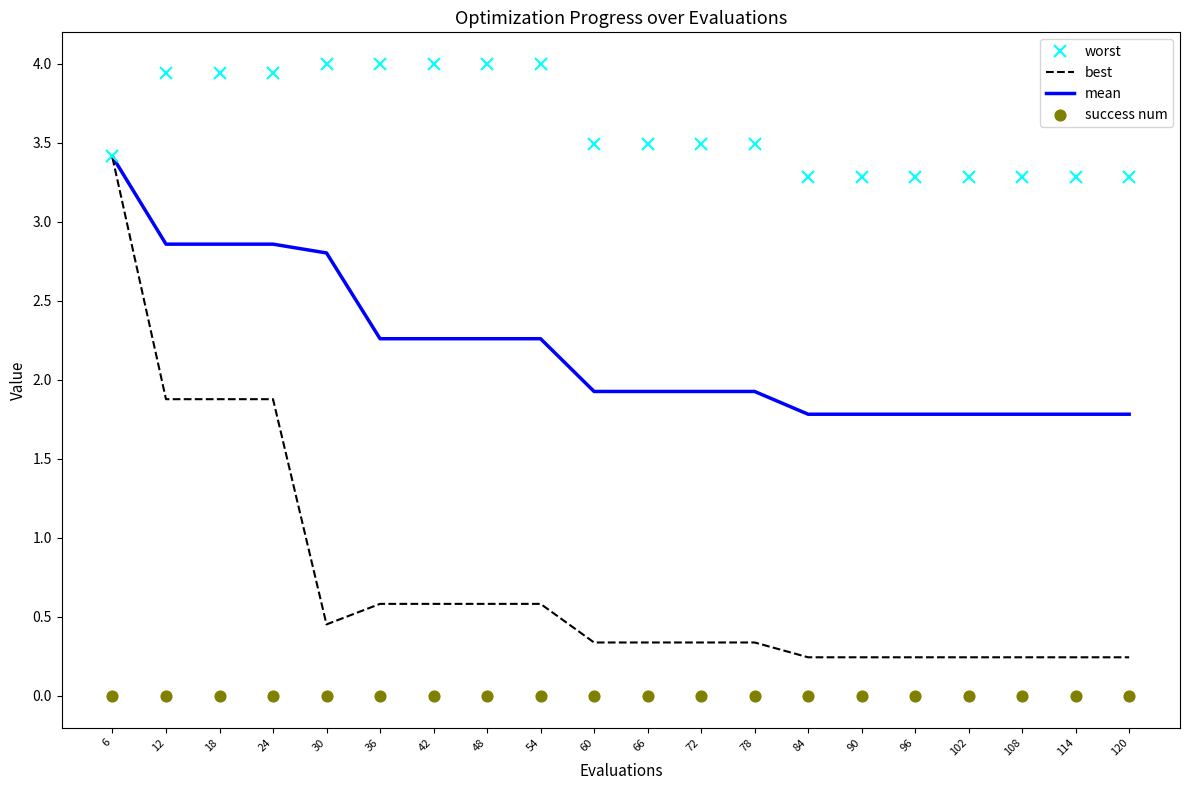

Which series contains the highest Y value?

worst